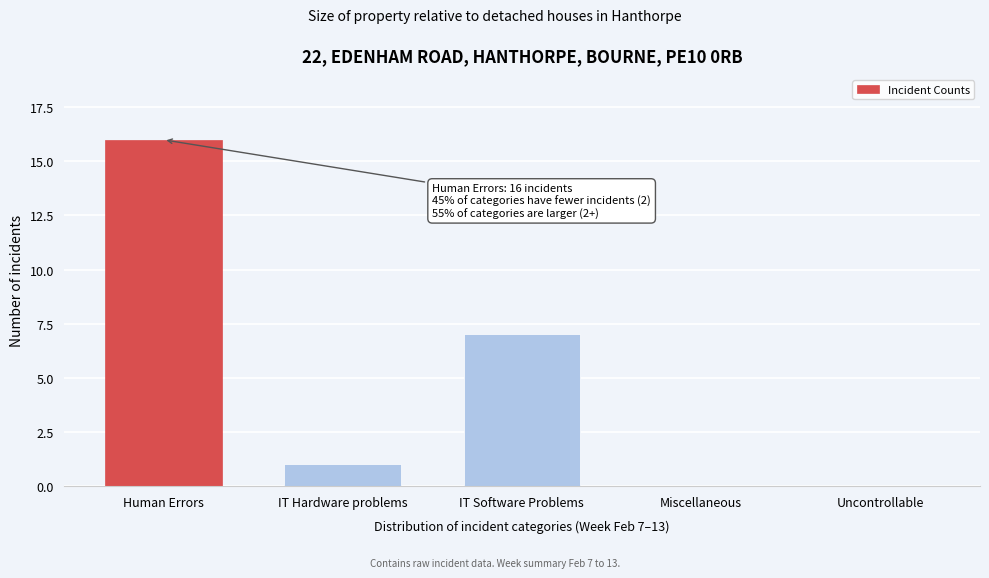

Reading left to right, extract all data points from this chart.

Human Errors=16	IT Hardware problems=1	IT Software Problems=7	Miscellaneous=0	Uncontrollable=0